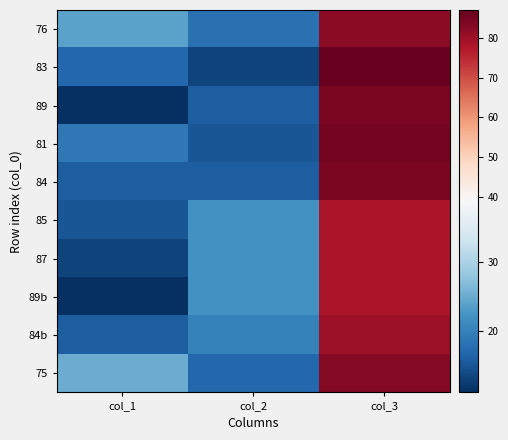

What is the minimum value shown in the chart?

11